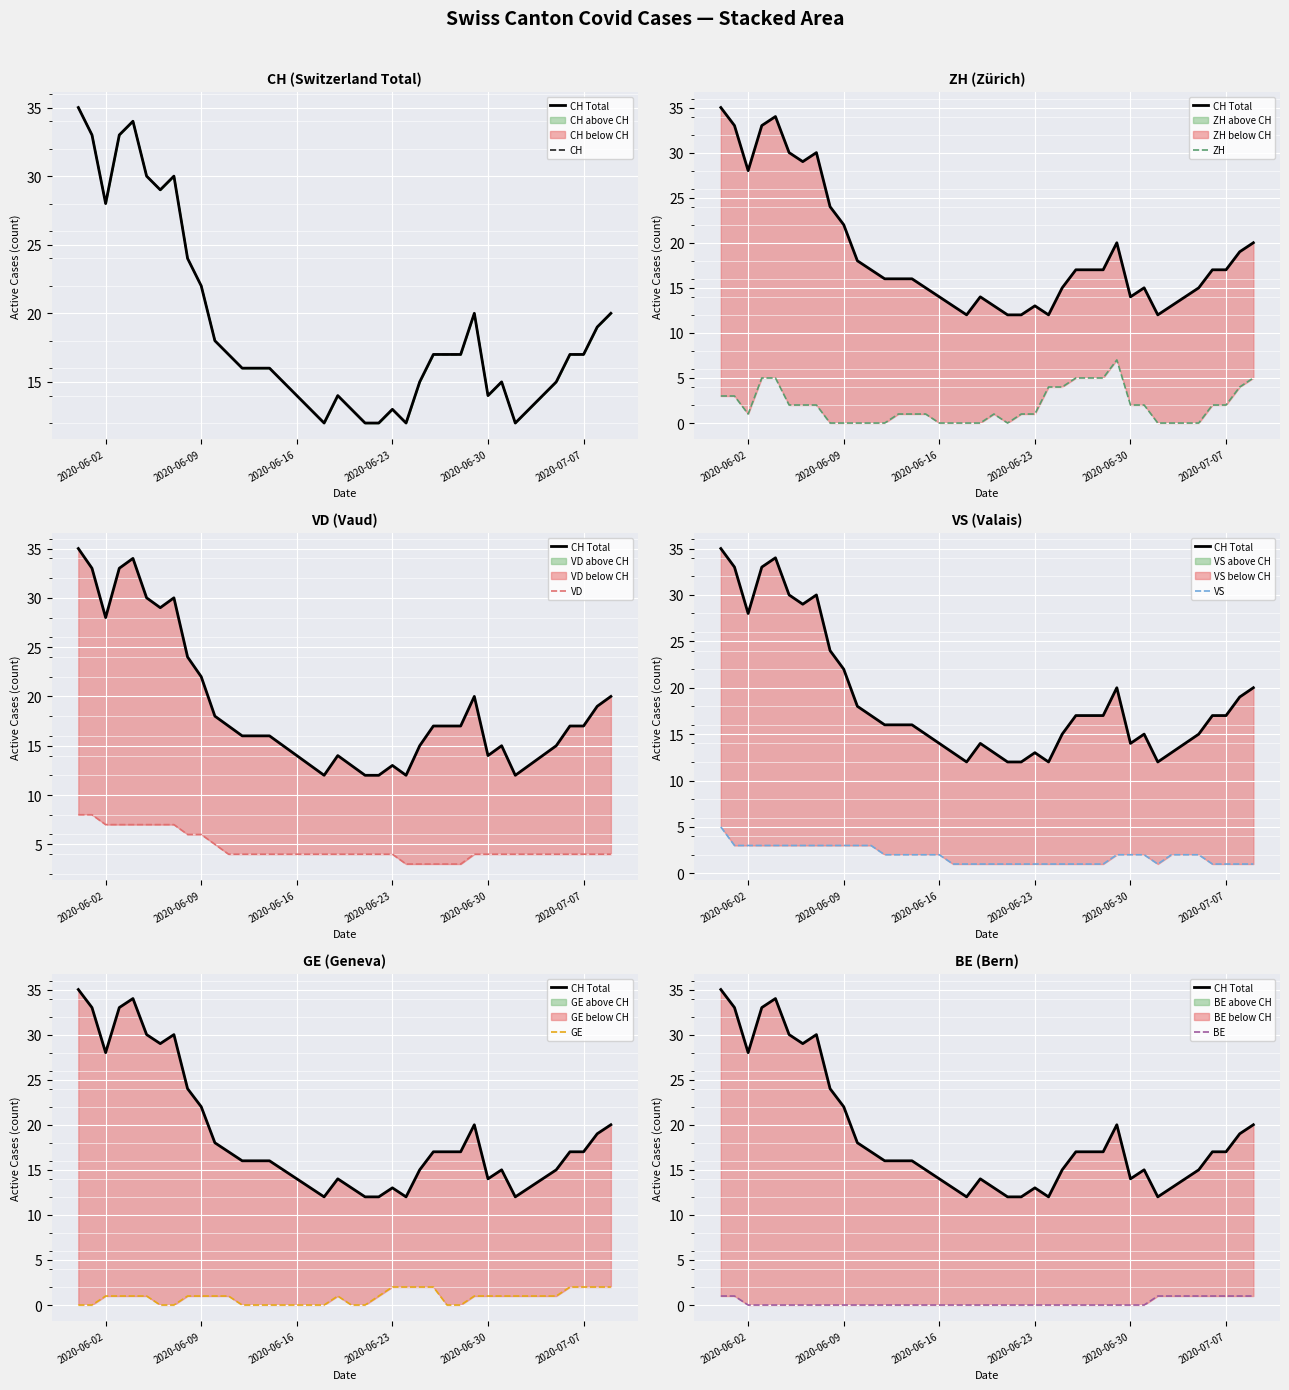

At which category is the sum across all series the highest?

2020-05-31